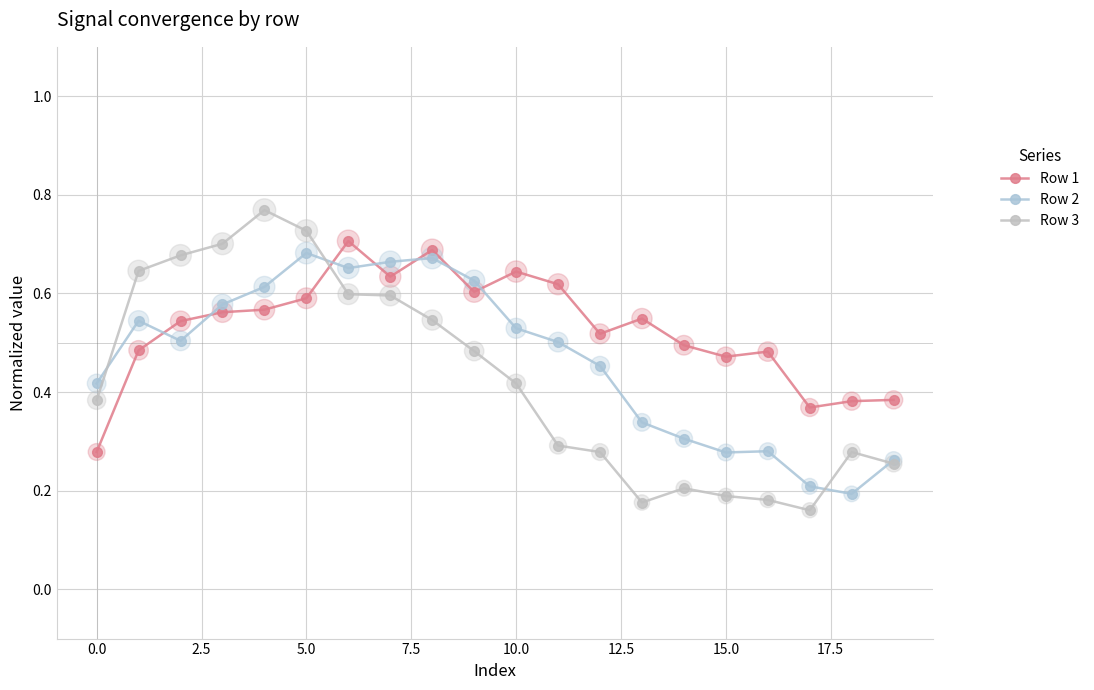

At which category is the sum across all series the highest?

5.0